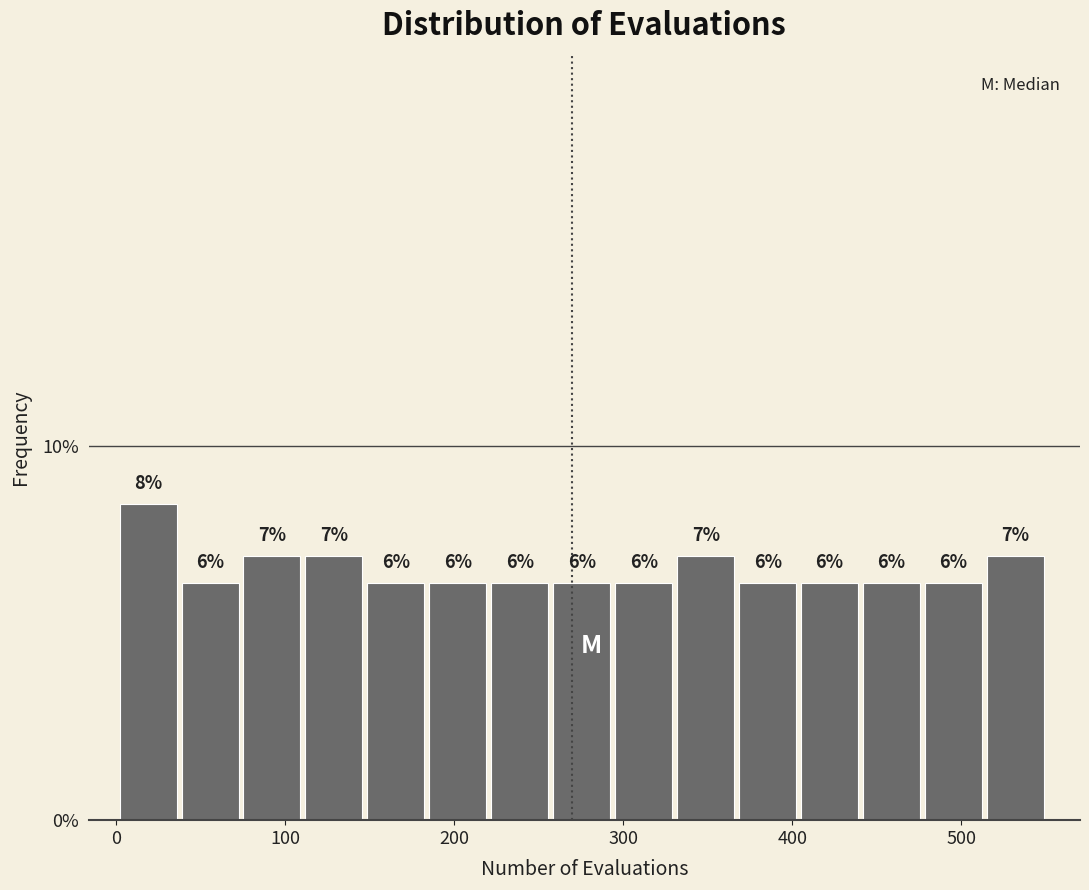

Read against the x-axis, roughly where is the centre of the tallest bar?

20